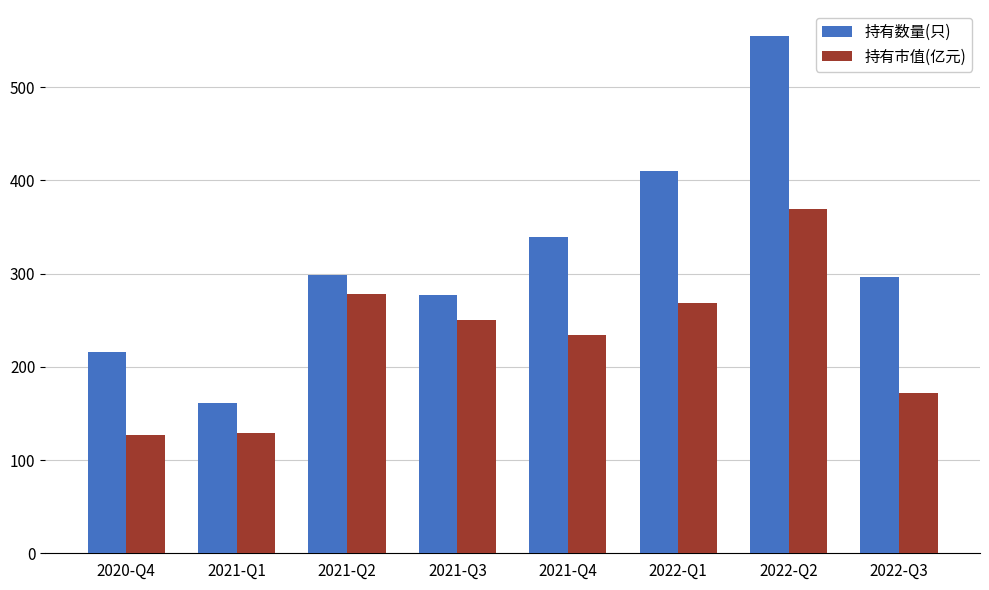

Are the bars grouped side by side (vs. stacked)?

Yes